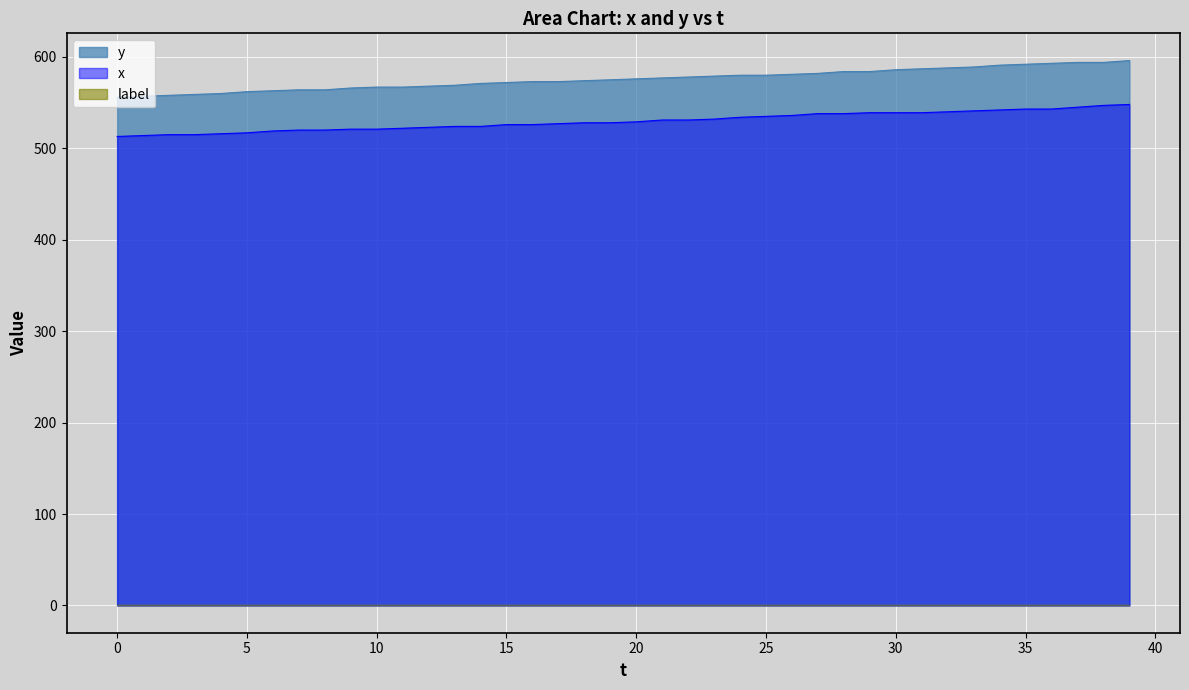

Which series has the largest total across all categories?

y